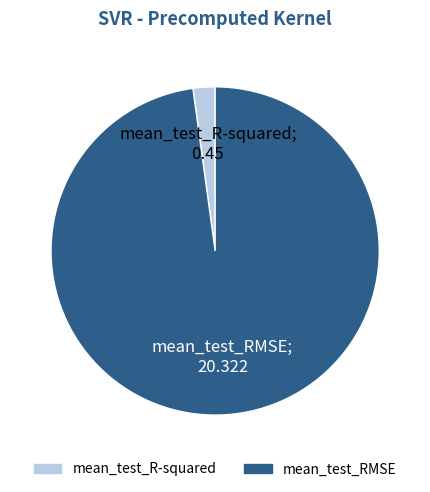

Which category accounts for the majority?

mean_test_RMSE